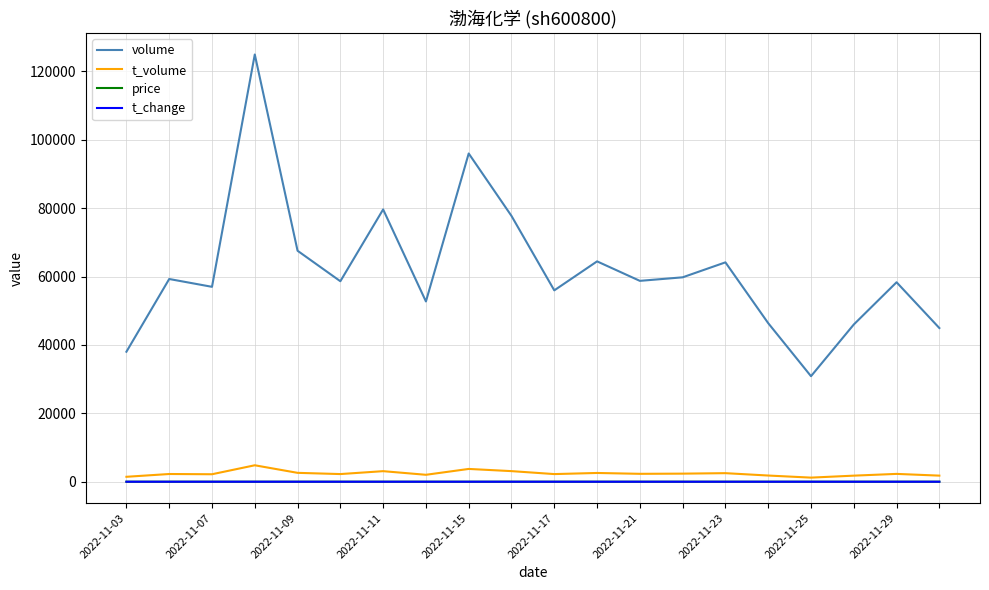

Count the number of categories in the chart.

20